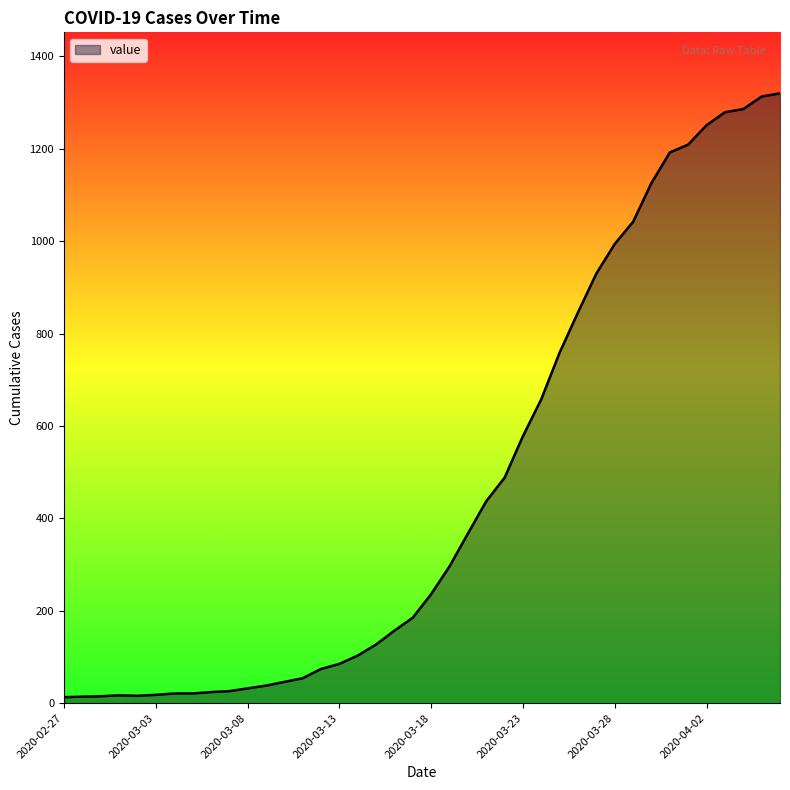

What is the greatest value displayed?

1320